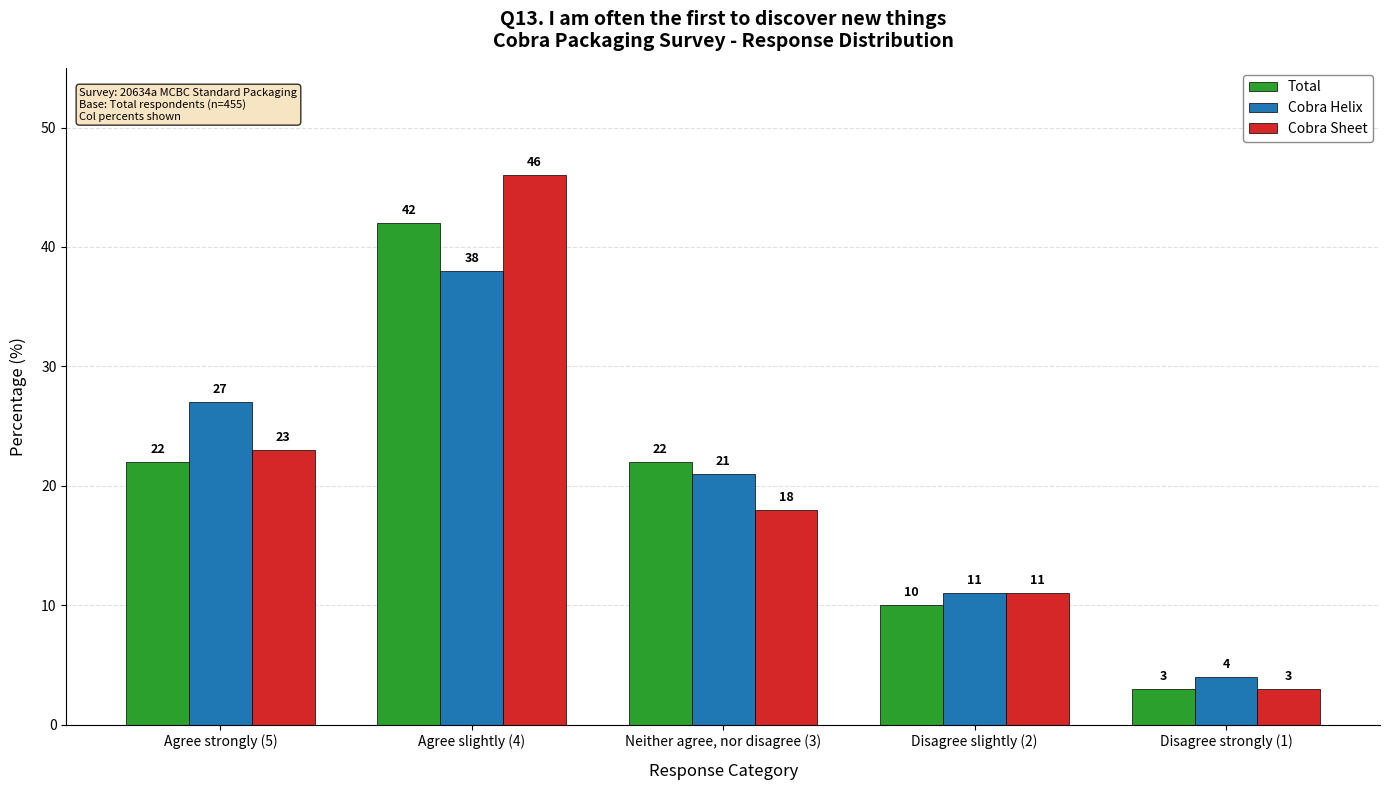

Count the number of categories in the chart.

5